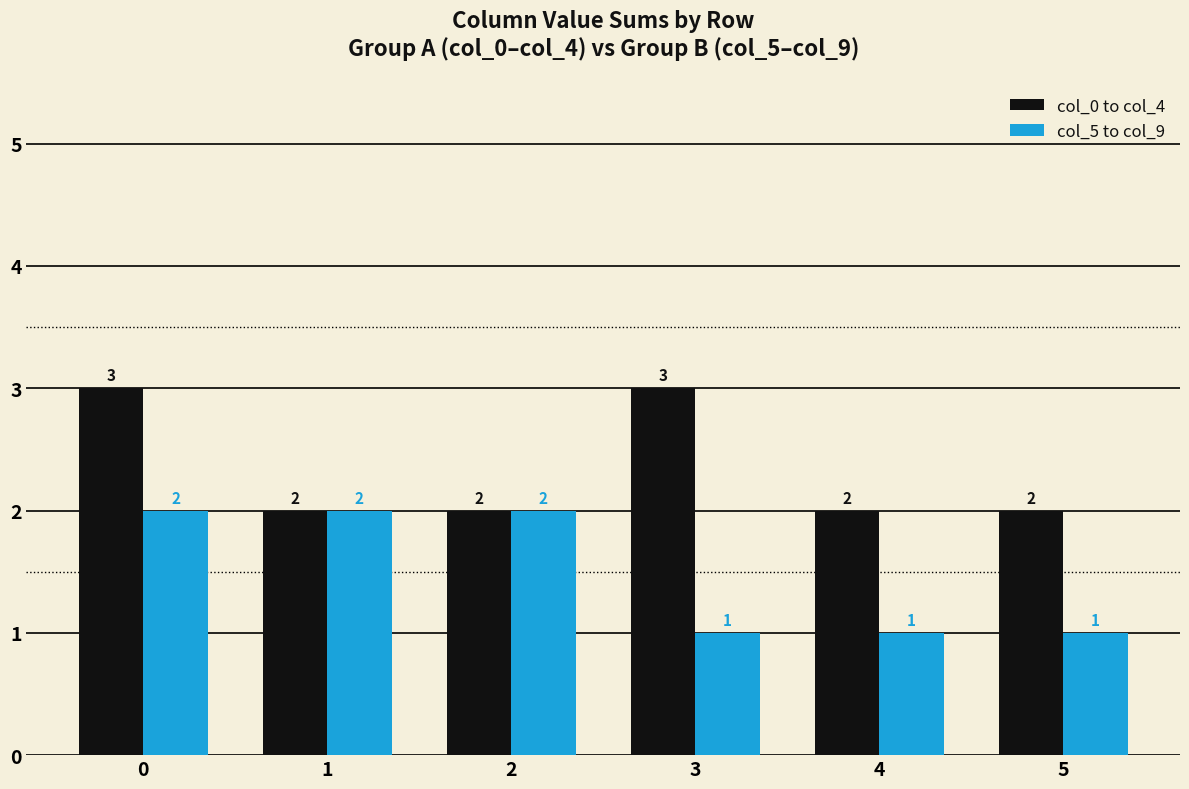

The col_5 to col_9 series shows 0 at 3. True or false?

False